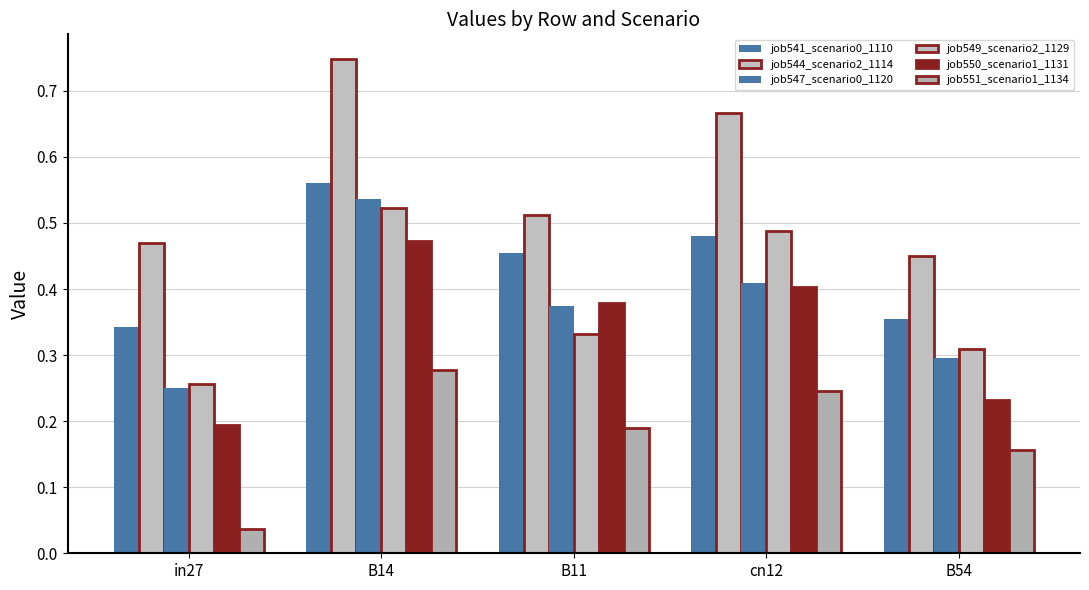

What is the sum of the job544_scenario2_1114 values at B14 and B54?

1.2